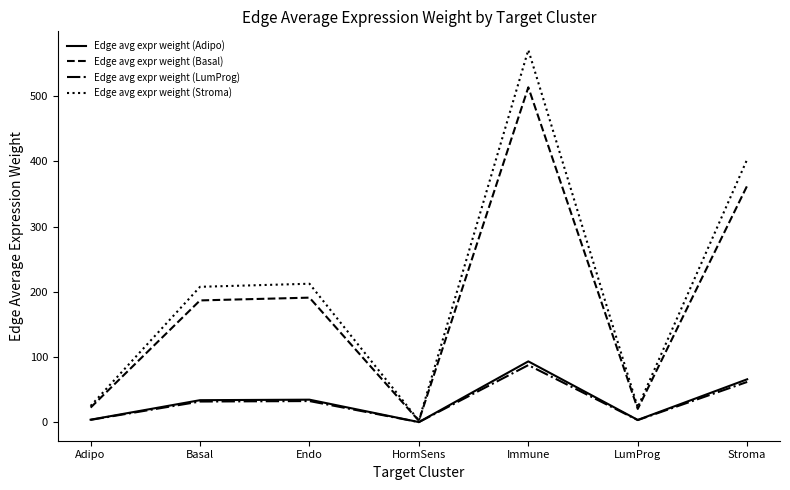

What is the total value across all series at Endo?

470.8